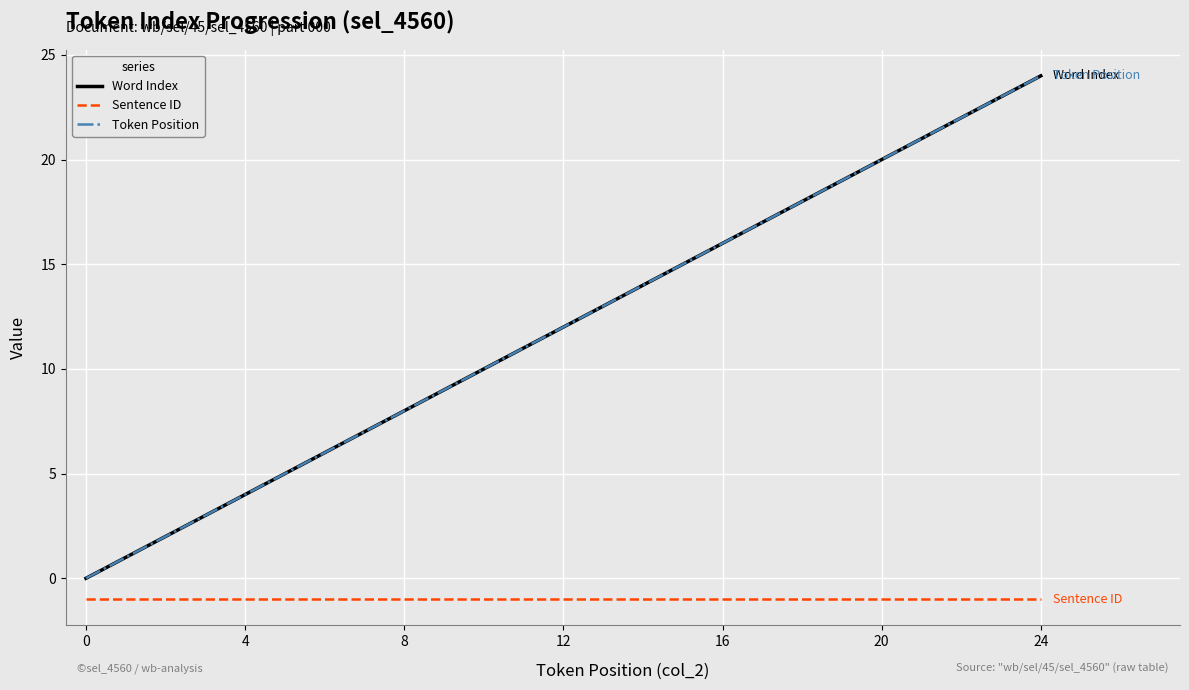

True or false: Word Index has more than 2 interior local peaks.

False